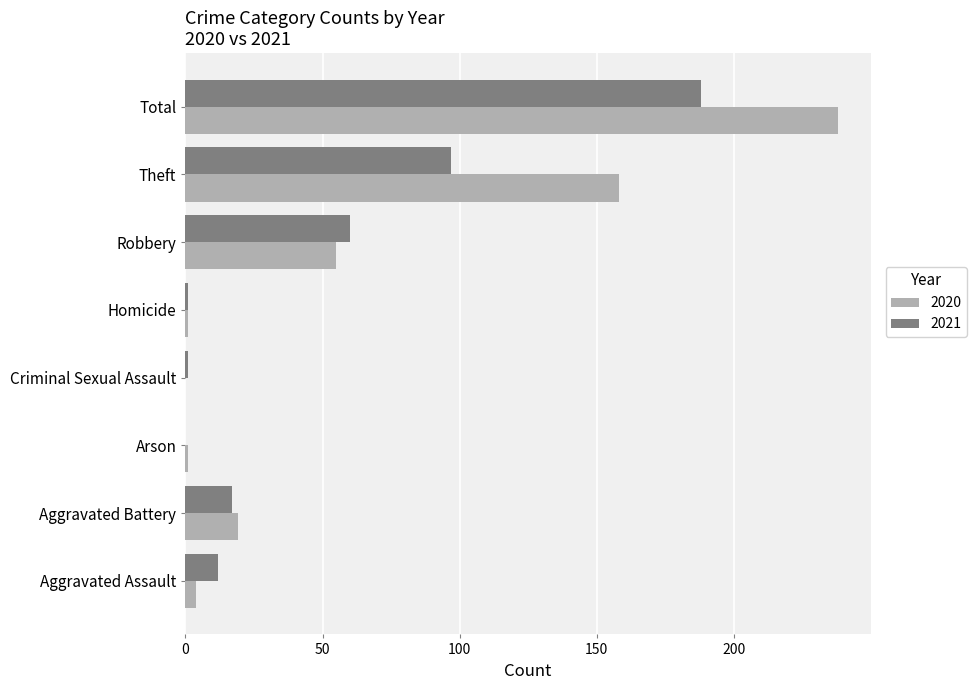

Which category has the highest value in the 2021 series?

Total